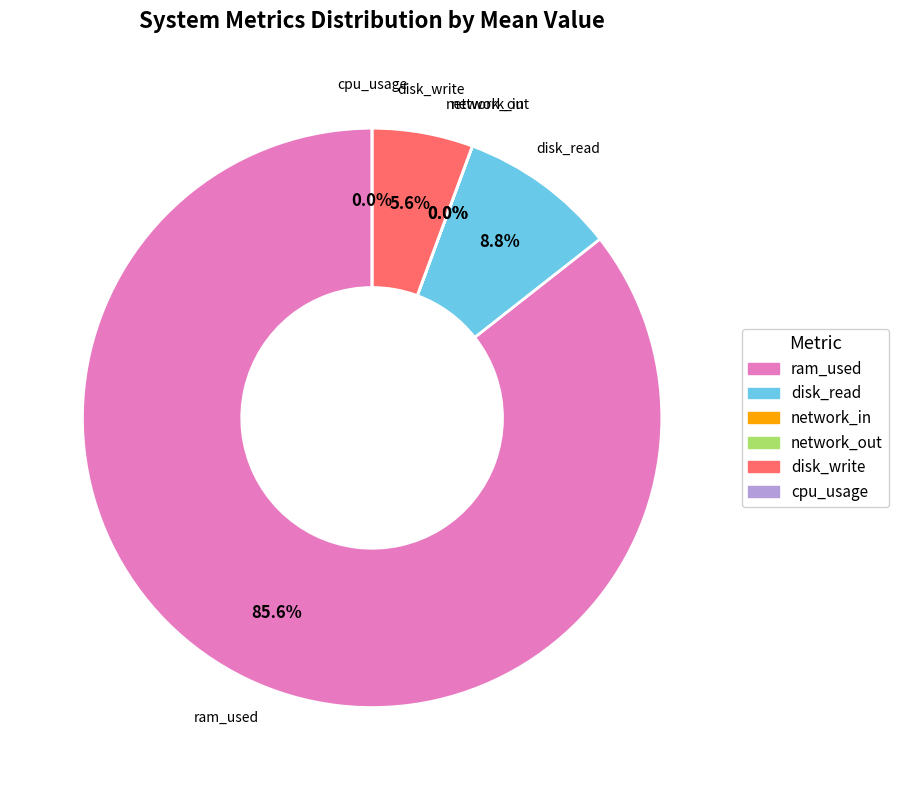

Count the number of slices in the pie.

6